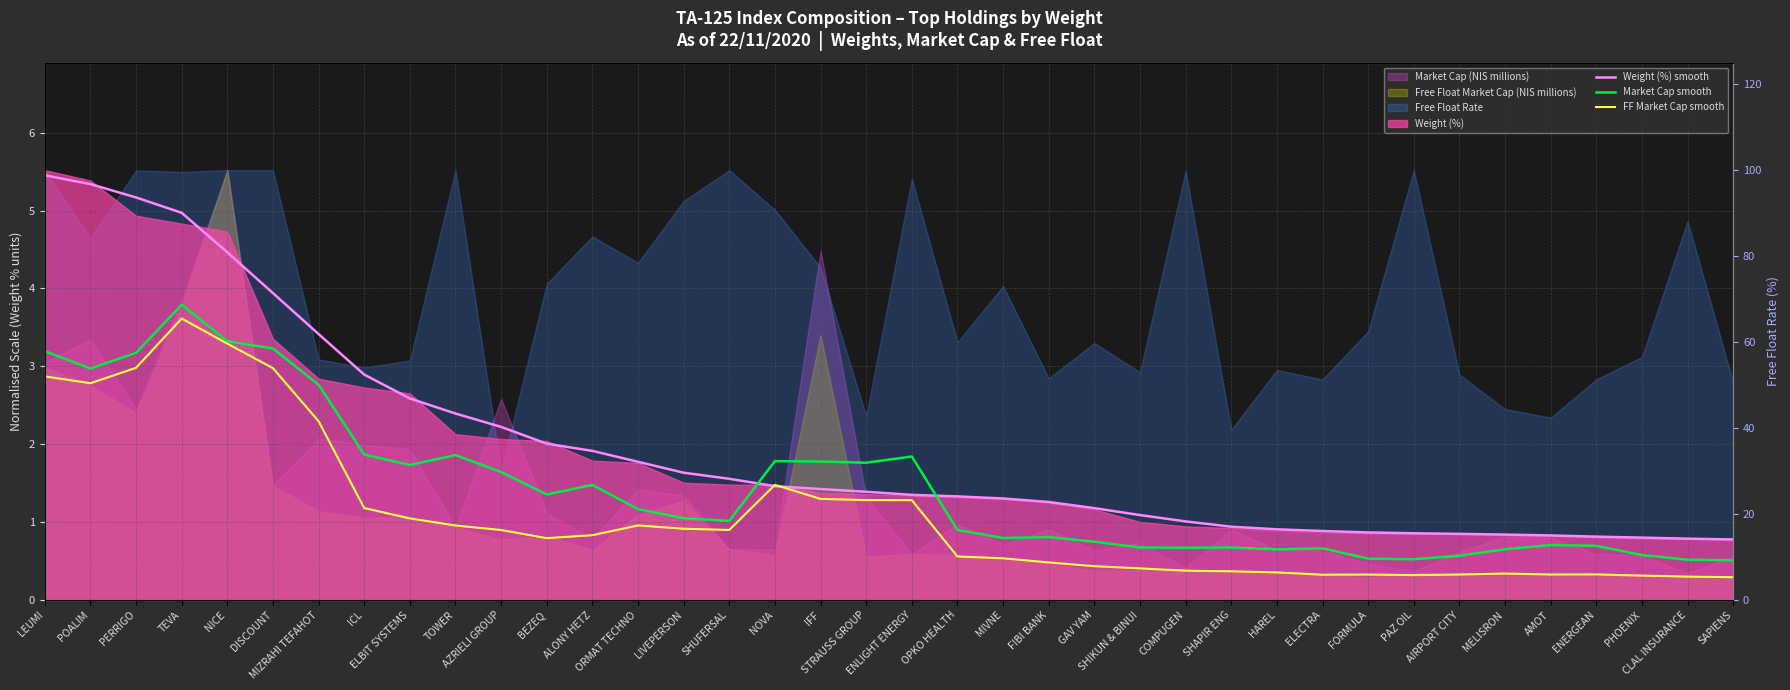

True or false: Weight (%) smooth has more than 0 points higher than both neighbors.

False